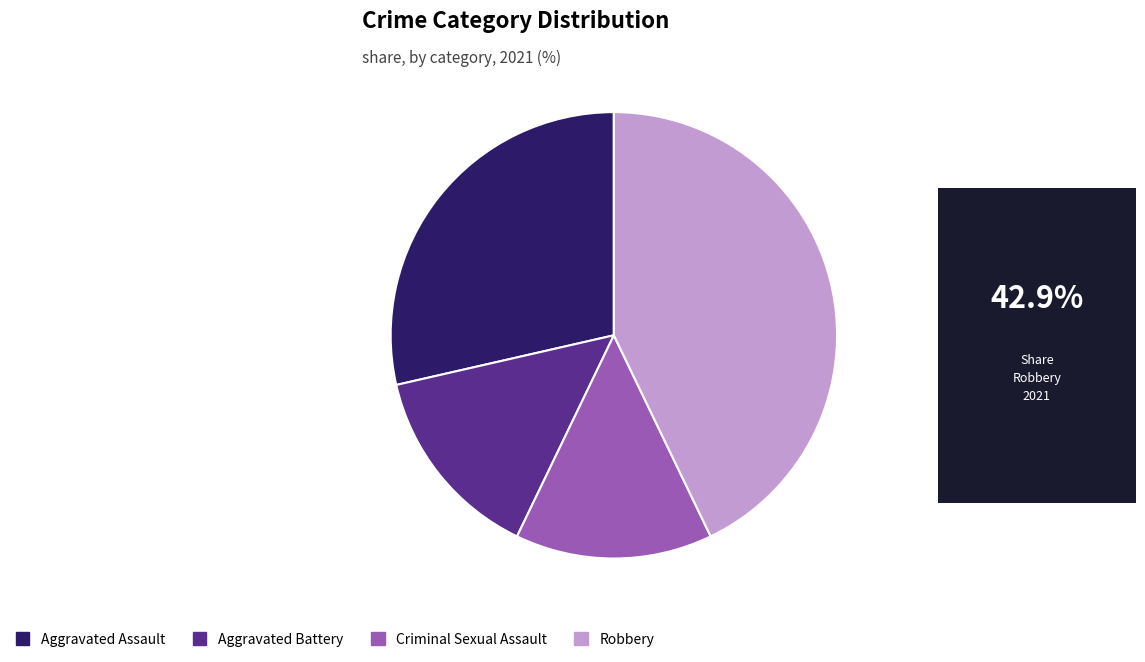

Which category has the biggest portion of the pie?

Robbery